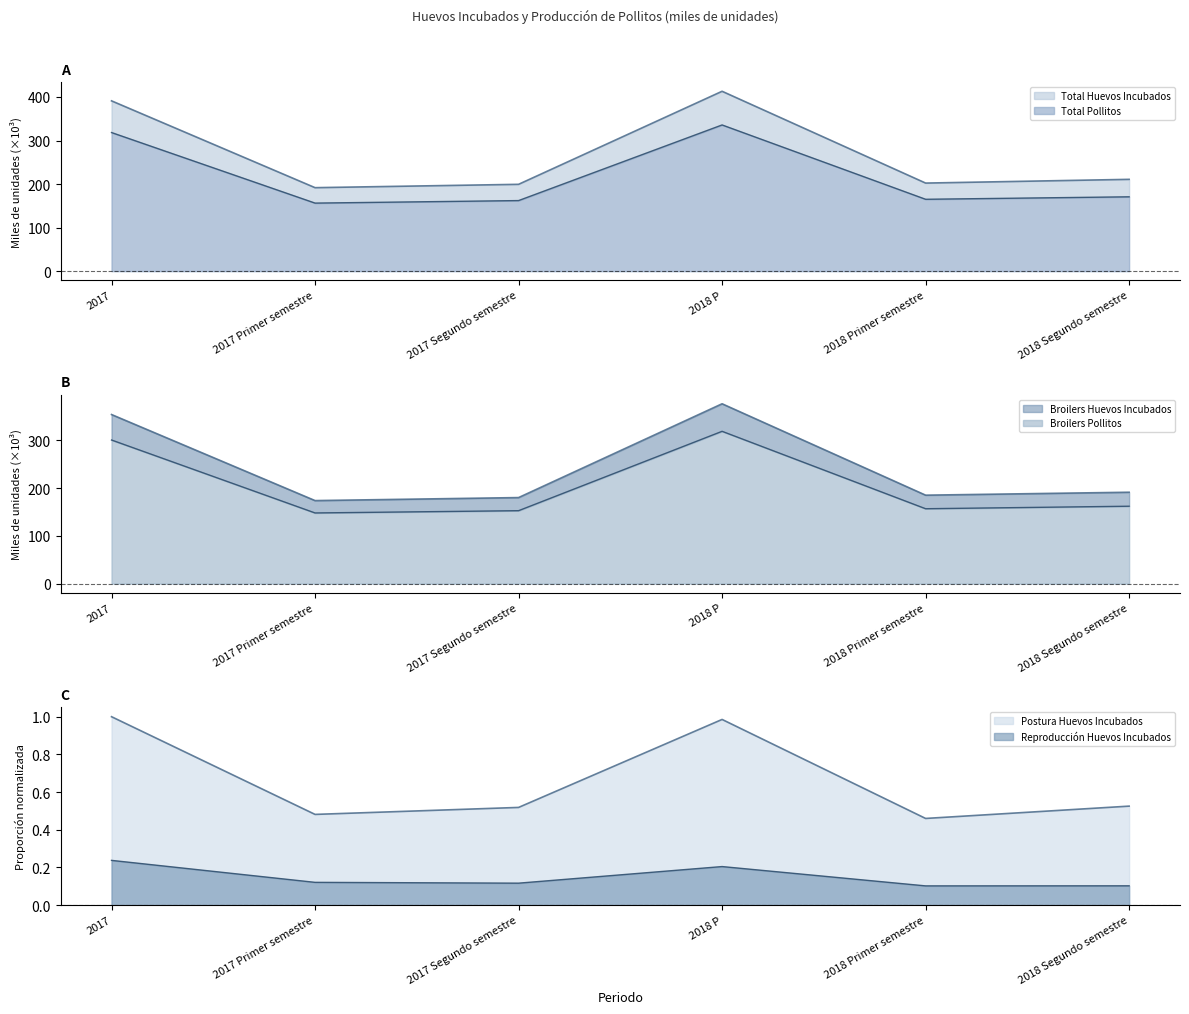

Reading right to left, what are all the values shown in this chart?

Total Huevos Incubados: 2018 Segundo semestre=210.8	2018 Primer semestre=202.2	2018 P=413.0	2017 Segundo semestre=199.4	2017 Primer semestre=191.7	2017=391.1
Broilers Huevos: 2018 Segundo semestre=191.4	2018 Primer semestre=185.2	2018 P=376.6	2017 Segundo semestre=180.2	2017 Primer semestre=173.9	2017=354.1
Postura Huevos: 2018 Segundo semestre=0.5	2018 Primer semestre=0.5	2018 P=1.0	2017 Segundo semestre=0.5	2017 Primer semestre=0.5	2017=1.0
Reproduccion Huevos: 2018 Segundo semestre=0.1	2018 Primer semestre=0.1	2018 P=0.2	2017 Segundo semestre=0.1	2017 Primer semestre=0.1	2017=0.2
Total Pollitos: 2018 Segundo semestre=170.7	2018 Primer semestre=165.0	2018 P=335.7	2017 Segundo semestre=162.0	2017 Primer semestre=156.3	2017=318.3
Broilers Pollitos: 2018 Segundo semestre=162.1	2018 Primer semestre=156.8	2018 P=318.9	2017 Segundo semestre=152.7	2017 Primer semestre=148.0	2017=300.7